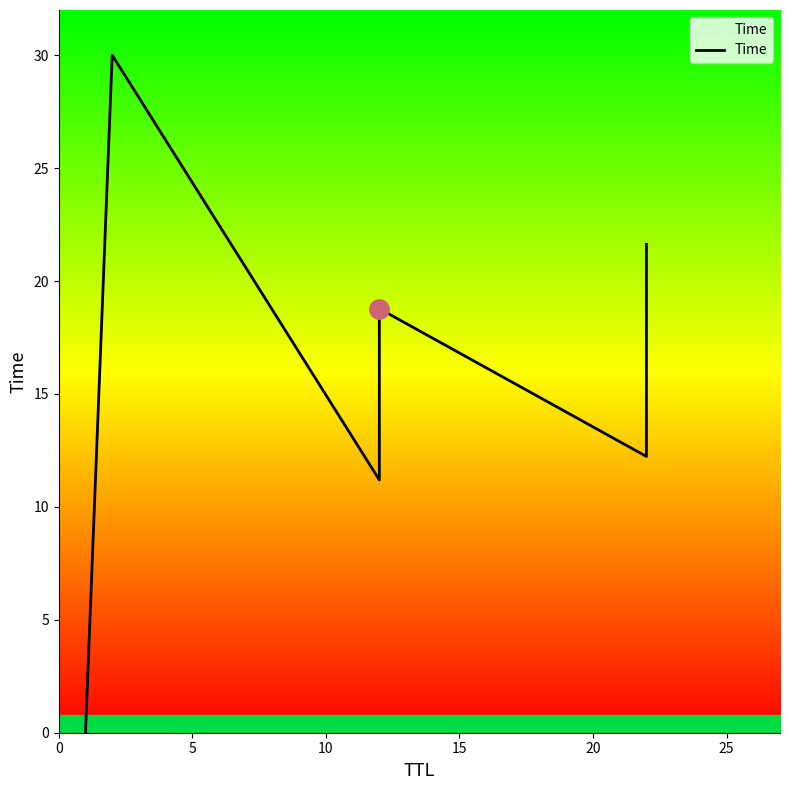

What is the change in value from 0 to 20?

+12.2